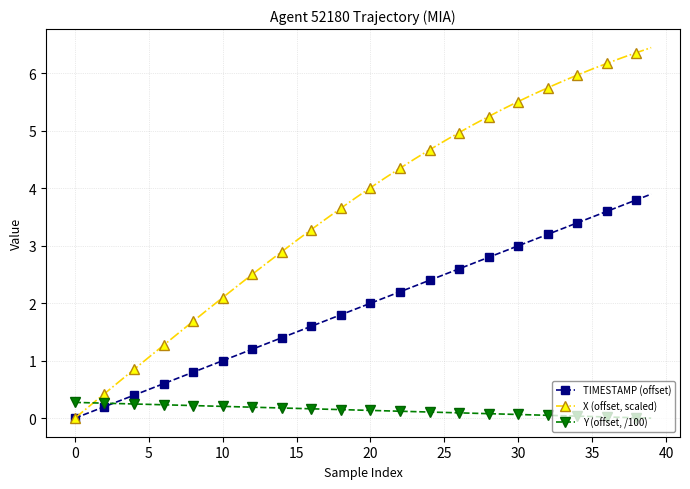

List the series in order of their overall mean, highest first.

X (offset, scaled), TIMESTAMP (offset), Y (offset, /100)